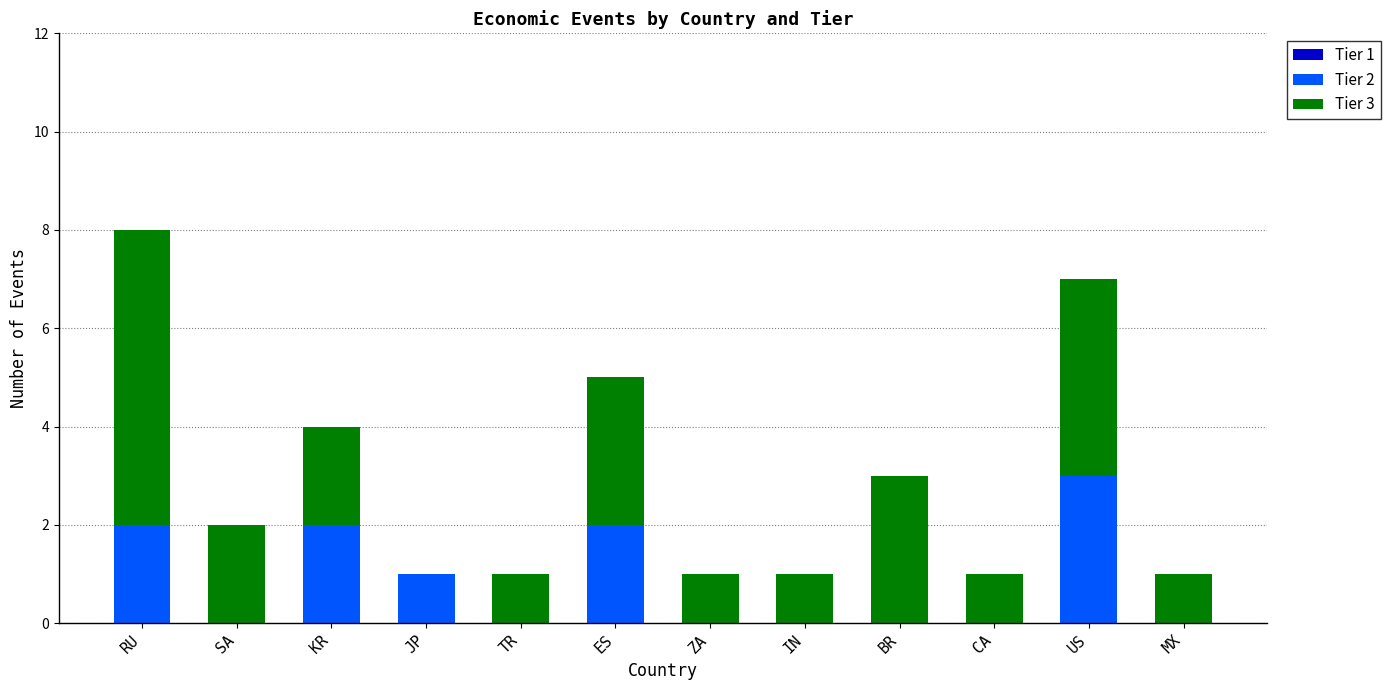

Count the Tier 2 values in the range 0 to 2.

11